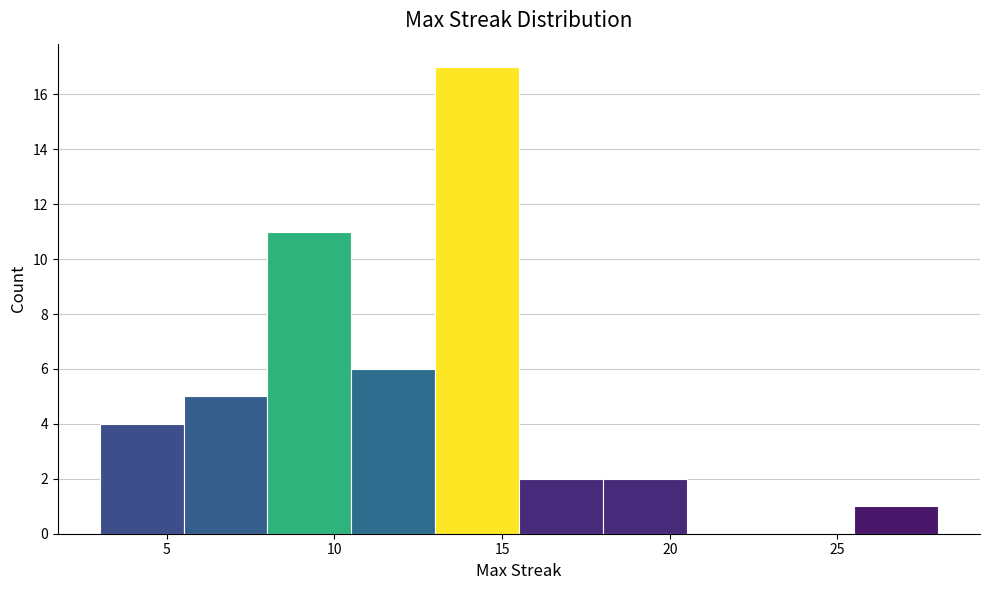

Over which range of the x-axis is the bar tallest?

13.0 to 15.5